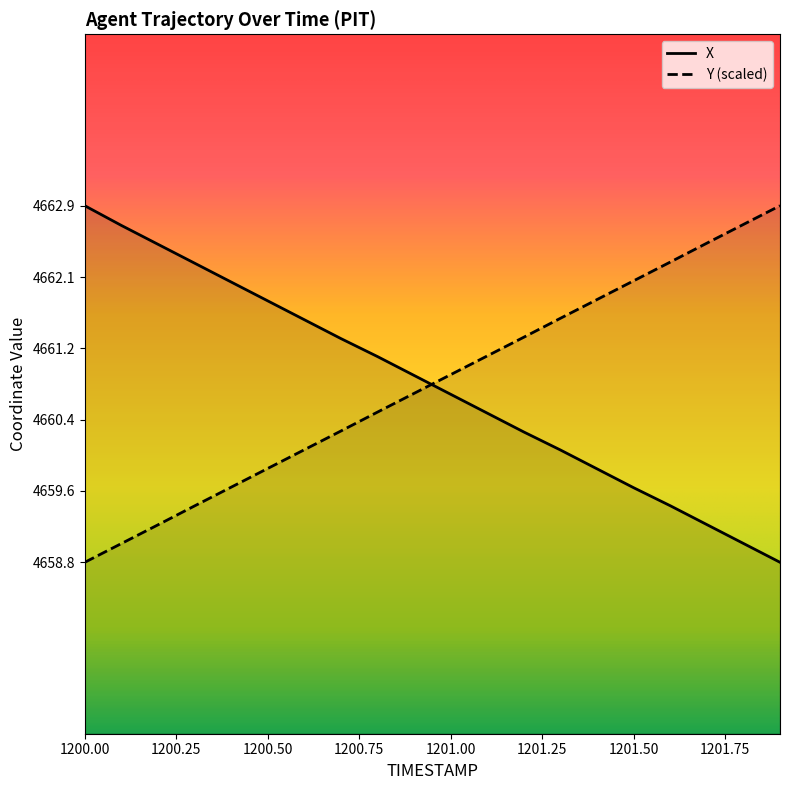

Rank the categories by Y value from highest to lowest.

1201.9, 1201.8, 1201.7, 1201.6, 1201.5, 1201.4, 1201.3, 1201.2, 1201.1, 1201.0, 1200.9, 1200.8, 1200.7, 1200.6, 1200.5, 1200.4, 1200.3, 1200.2, 1200.1, 1200.0